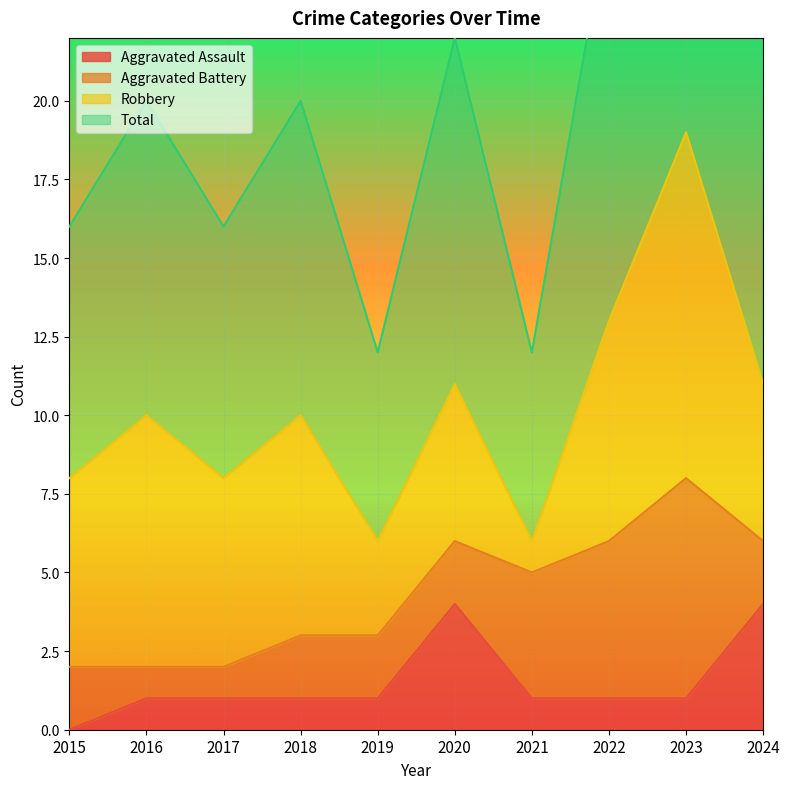

The value of Aggravated Assault at 2022 is 1. True or false?

True